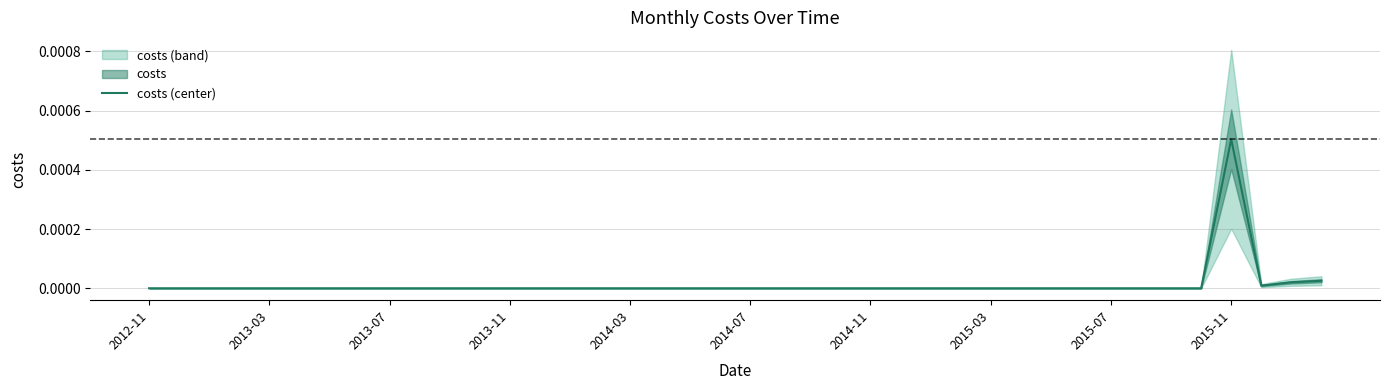

How many data points does each series have?

40